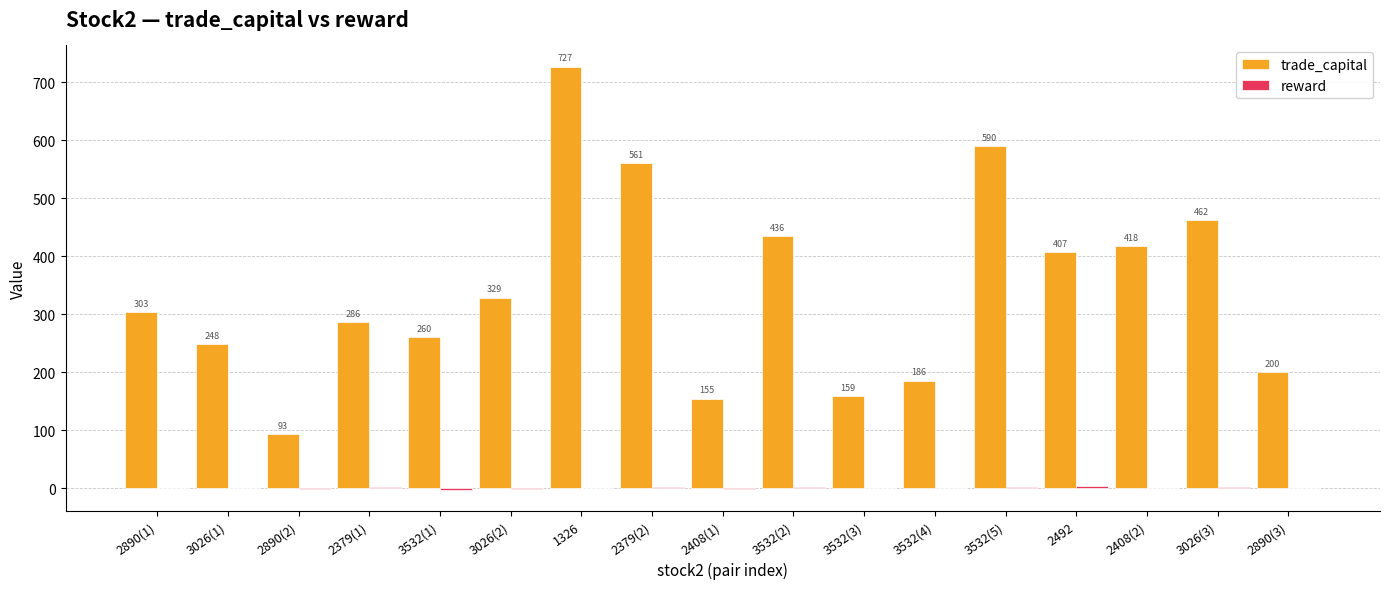

Does the chart contain stacked bars?

No